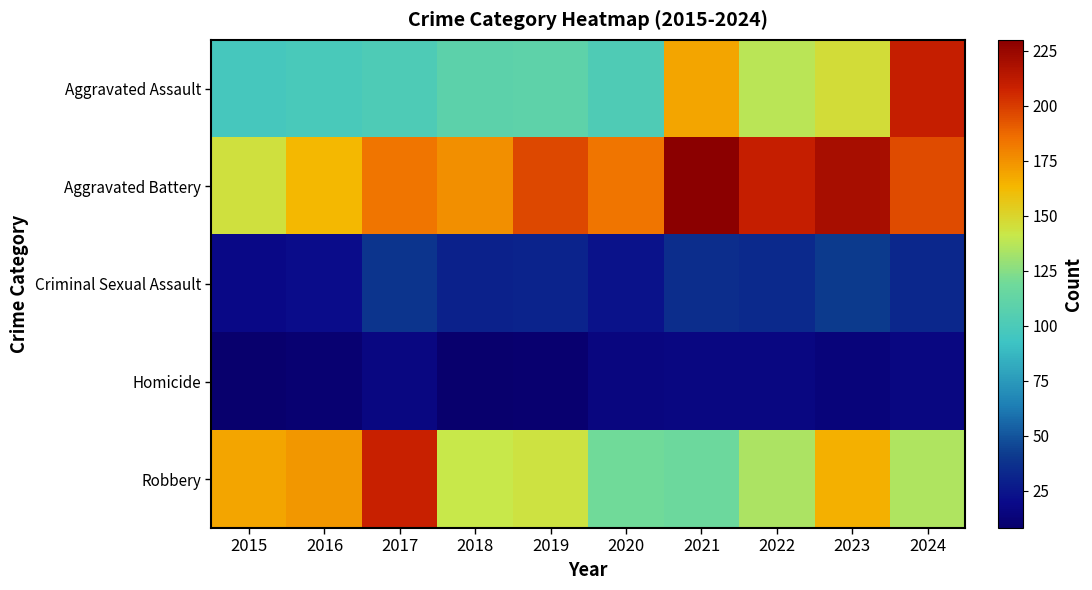

What is the total value across all series at 2016?

466